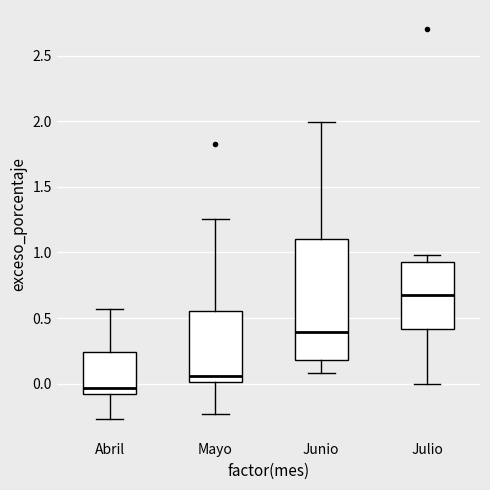

Reading left to right, read every box against the y-axis: the position of its median line, the range the box covers, and the ends of its whiskers. The values are not printed on the chart, so give them approximately, as read against the axis.

Abril: median -0.05, box -0.10 to 0.25, whiskers -0.25 to 0.55
Mayo: median 0.05, box 0.00 to 0.55, whiskers -0.25 to 1.25
Junio: median 0.40, box 0.20 to 1.10, whiskers 0.10 to 2.00
Julio: median 0.70, box 0.40 to 0.90, whiskers 0.00 to 1.00